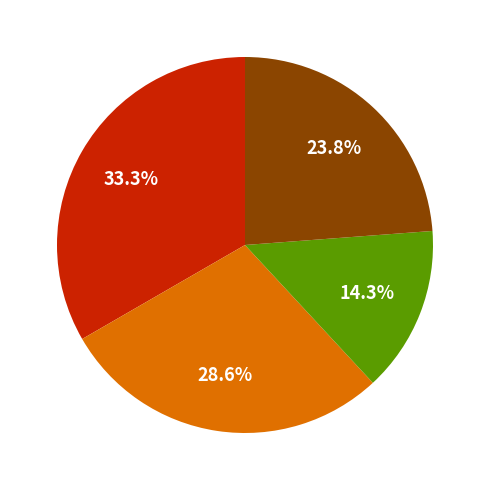

Is there any slice that represents more than half of the pie?

No